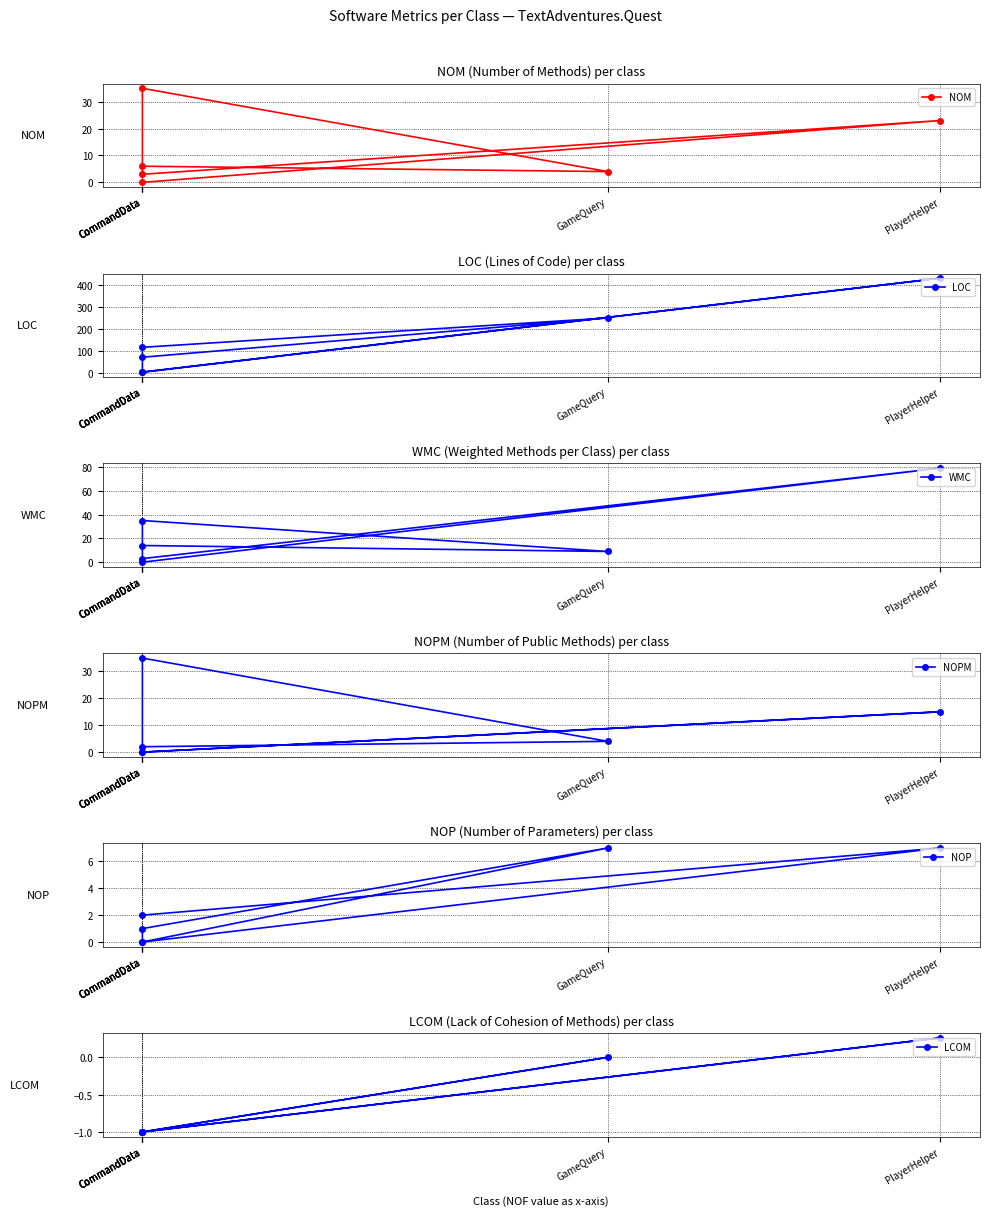

At which label is LCOM closest to 0?

GameQuery